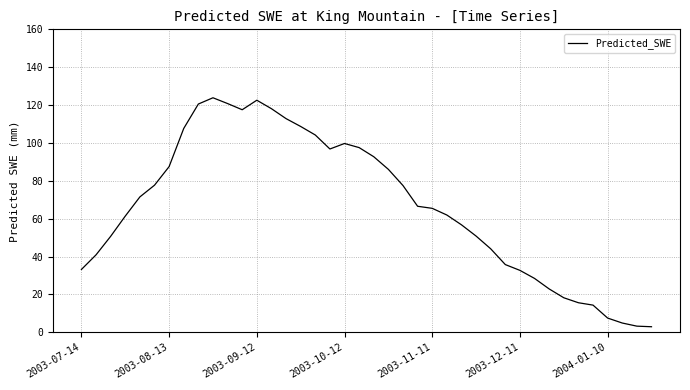

What is the greatest value displayed?

123.9